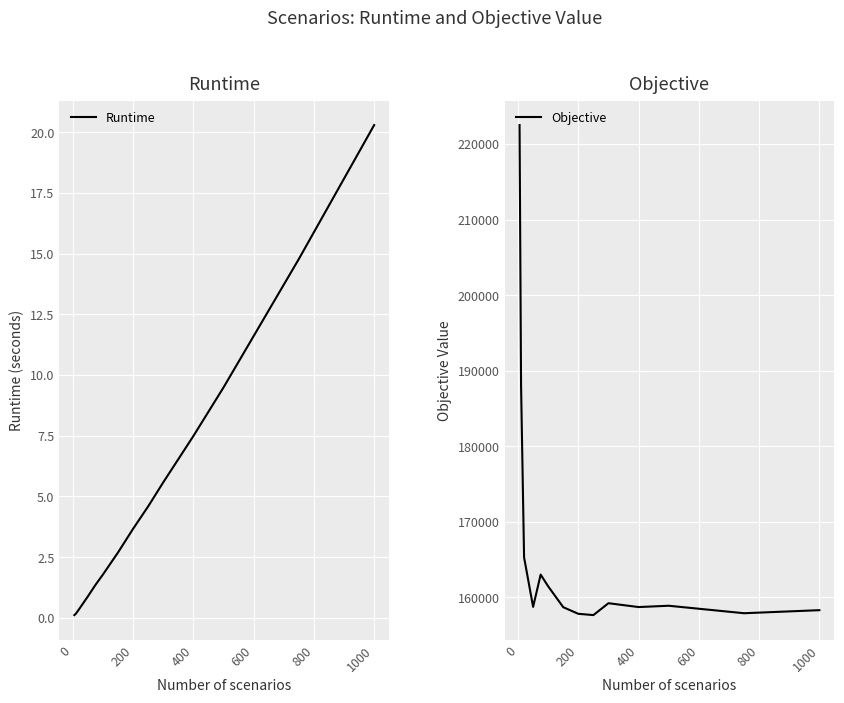

True or false: Runtime has more than 0 points higher than both neighbors.

False